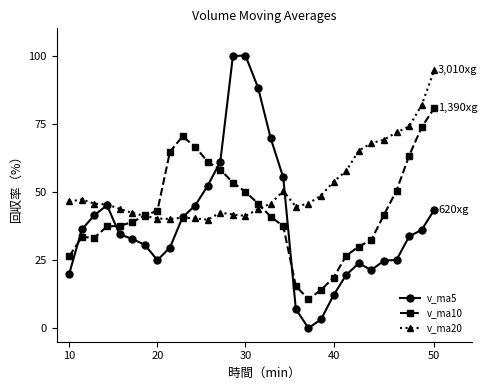

In v_ma10, how many points are lower than both neighbors (excluding endpoints)?

2